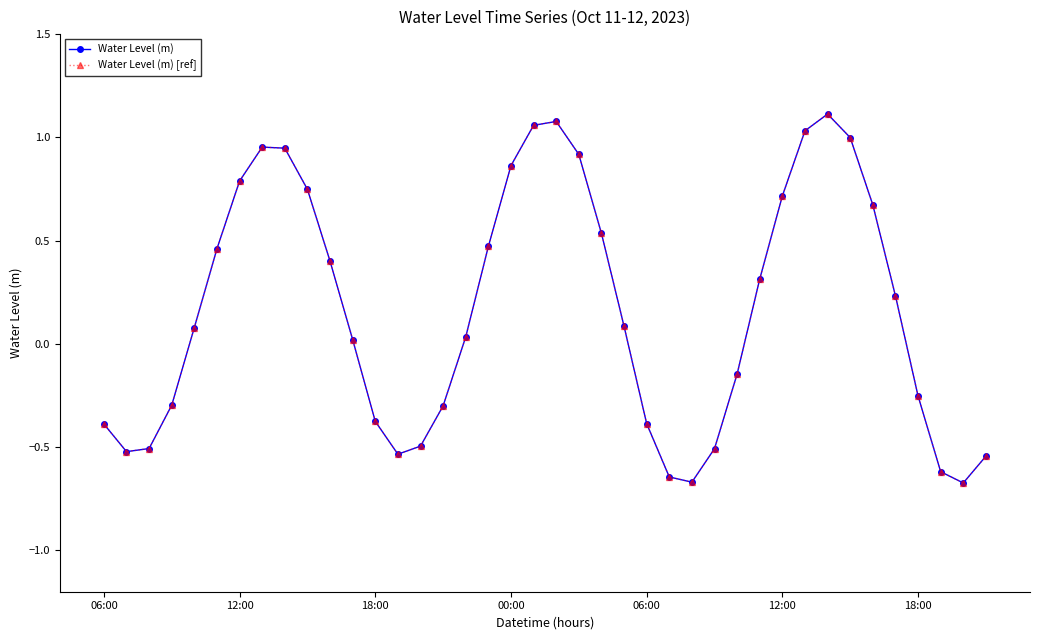

True or false: Water Level (m) [ref] and Water Level (m) cross at least once.

False